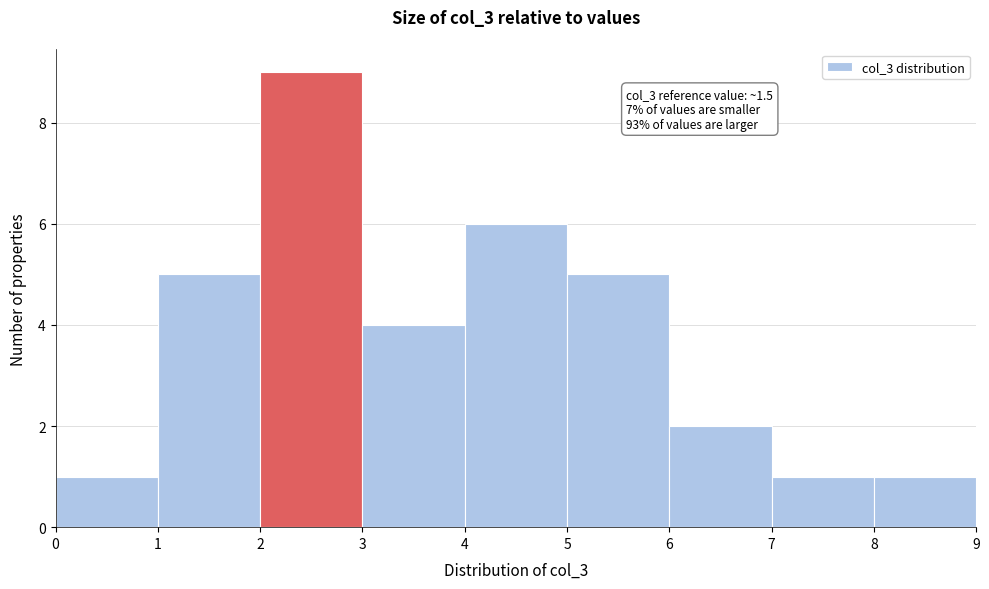

Which range on the x-axis has the tallest bar?

2 to 3